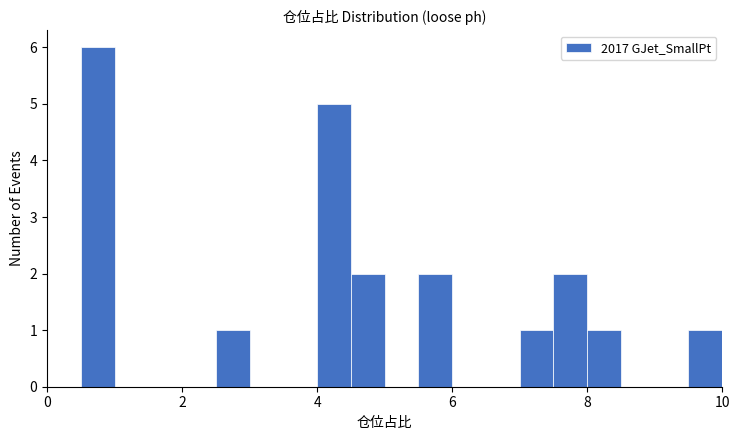

Read against the x-axis, roughly where is the centre of the tallest bar?

0.8